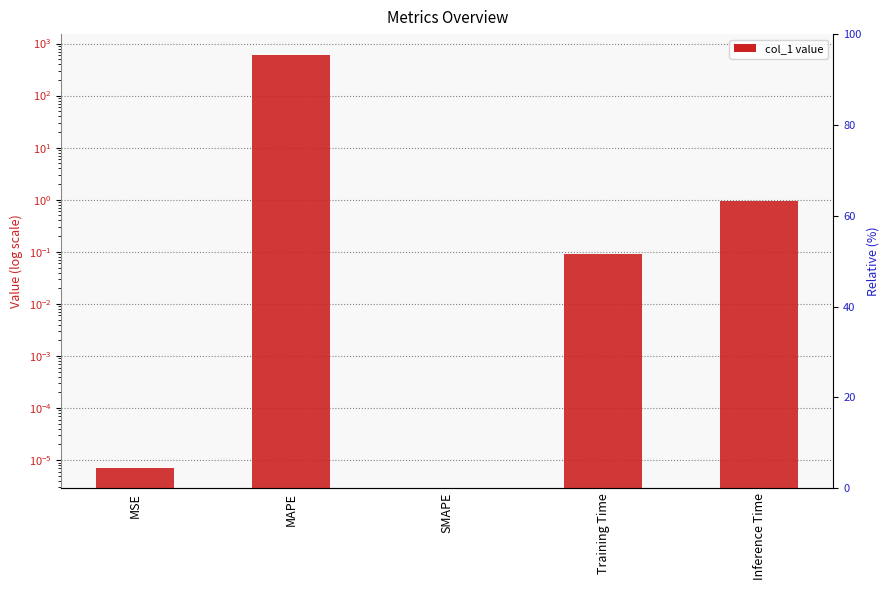

At which category does the chart reach its minimum across all series?

SMAPE